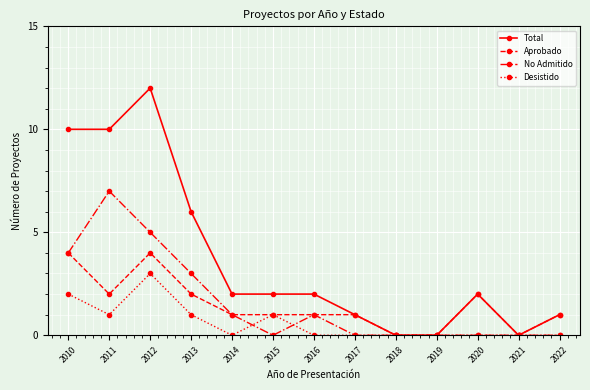

The value of Desistido at 2019 is -1. True or false?

False